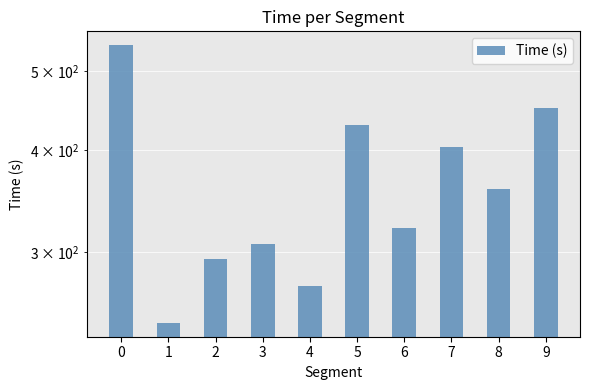

How many series are shown in this chart?

1